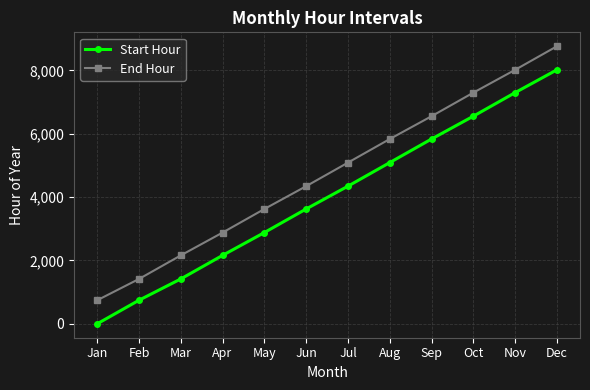

Is it true that End Hour equals 1328 at Jul?

False